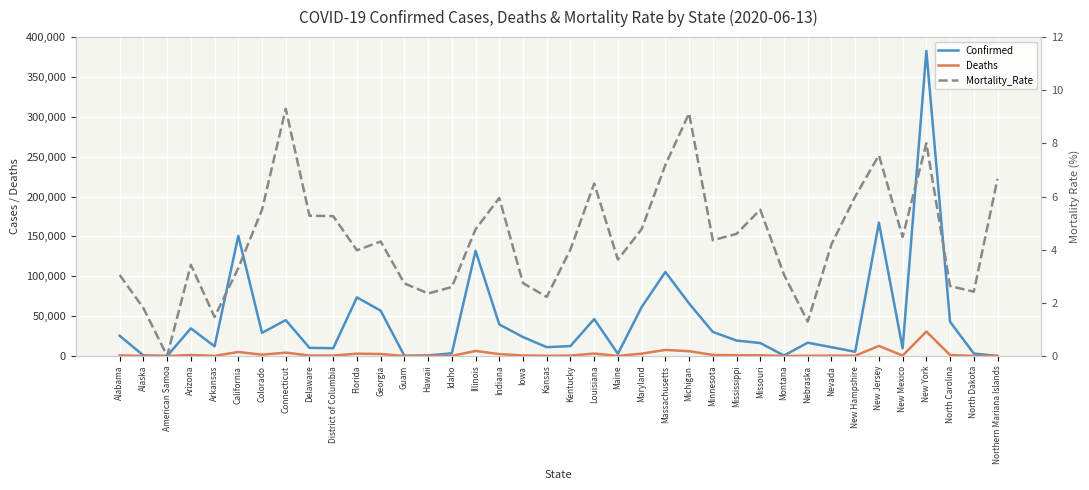

Is the value of Confirmed at Northern Mariana Islands greater than the value of Mortality_Rate at Iowa?

Yes